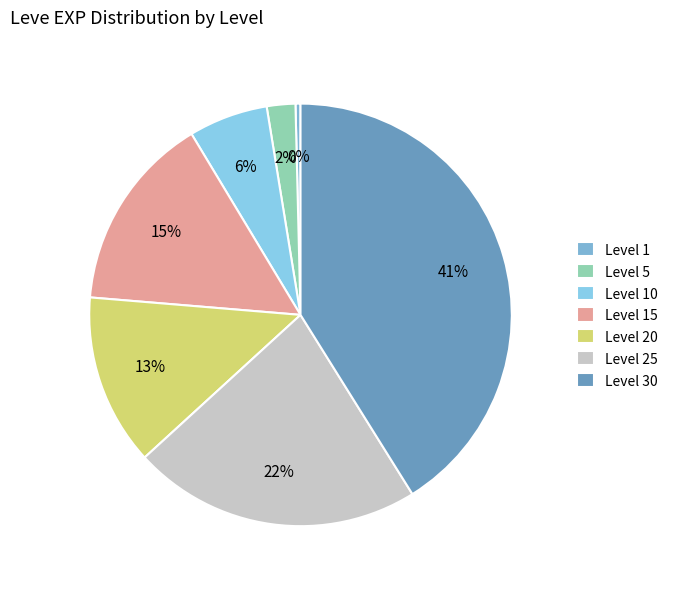

Is there any slice that represents more than half of the pie?

No